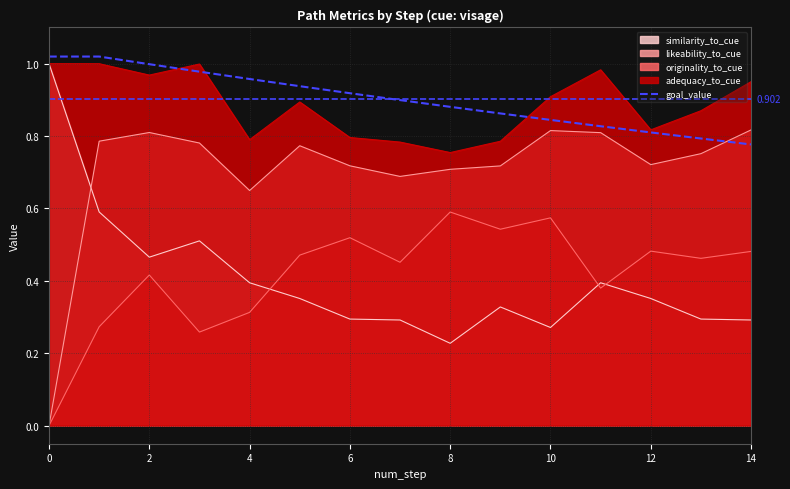

Which series ends up on top after the final intersection of likeability_to_cue and goal_value?

likeability_to_cue